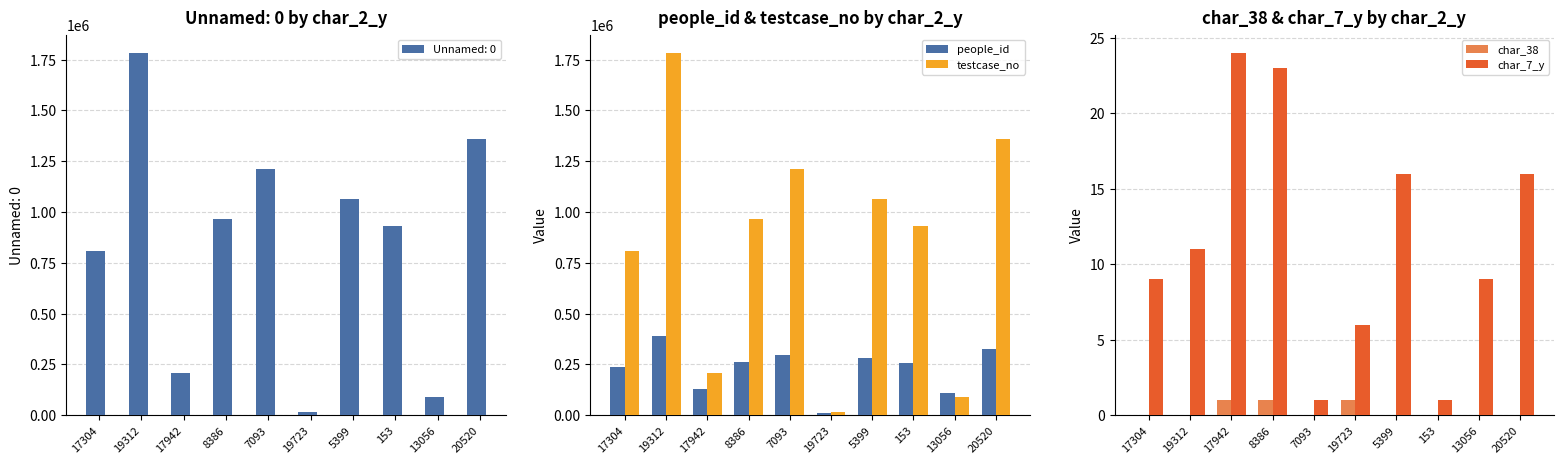

Rank the series by their maximum value, from highest to lowest.

testcase_no, people_id, char_7_y, char_38